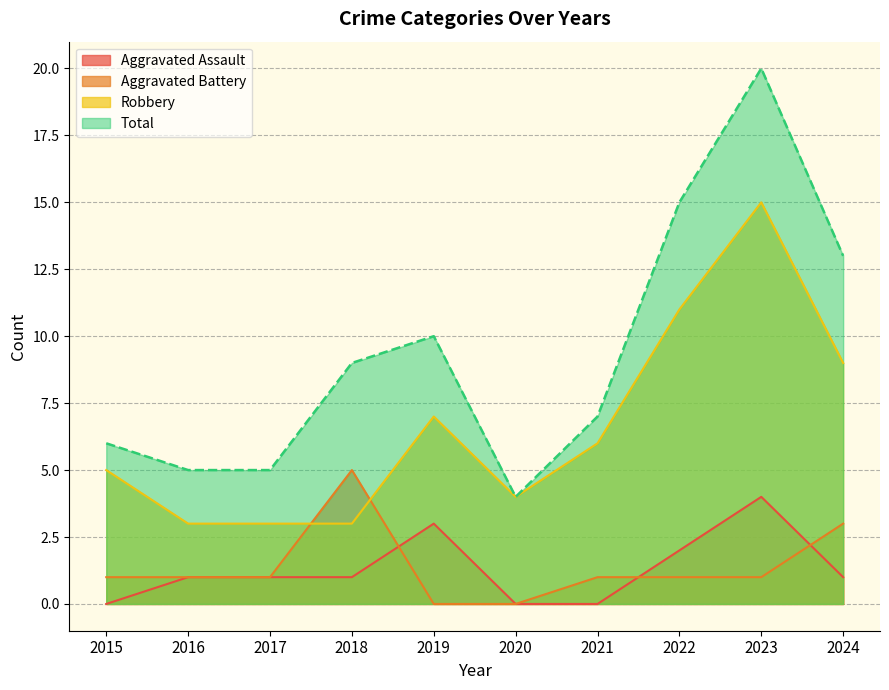

Between 2015 and 2018, which series saw the biggest shift?

Aggravated Battery